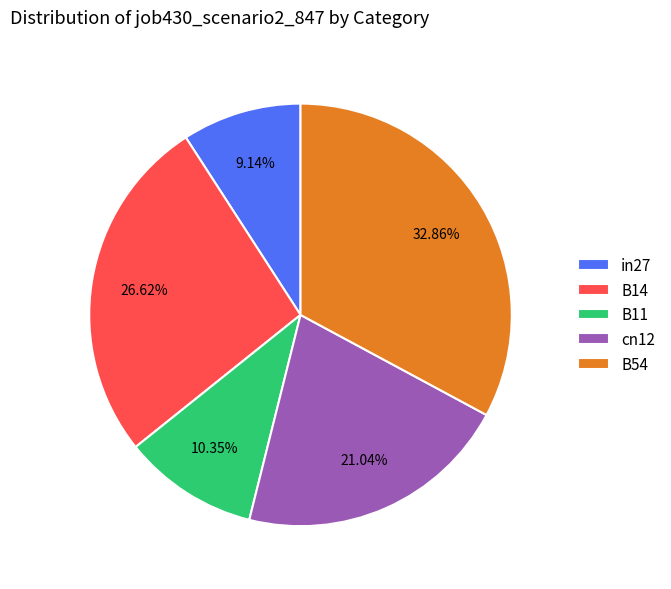

What is the total percentage of in27 and B11?

19.5%